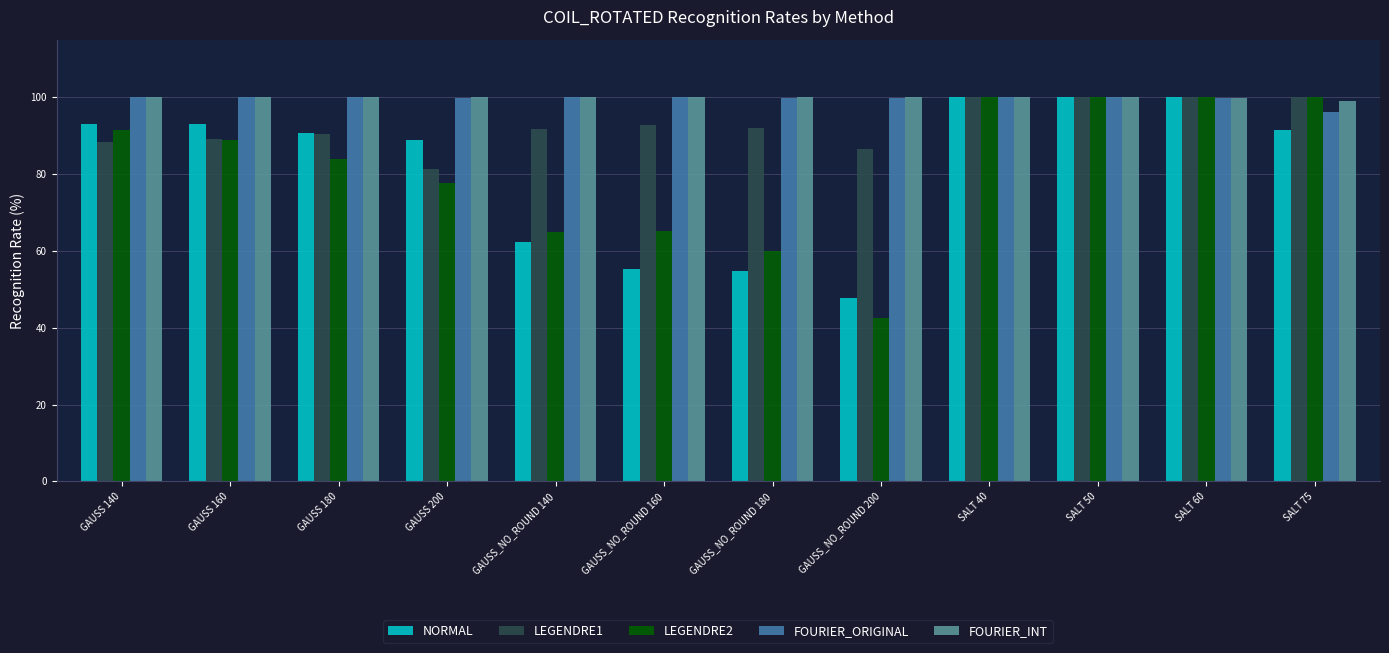

What is the average value of the LEGENDRE1 series?

92.7